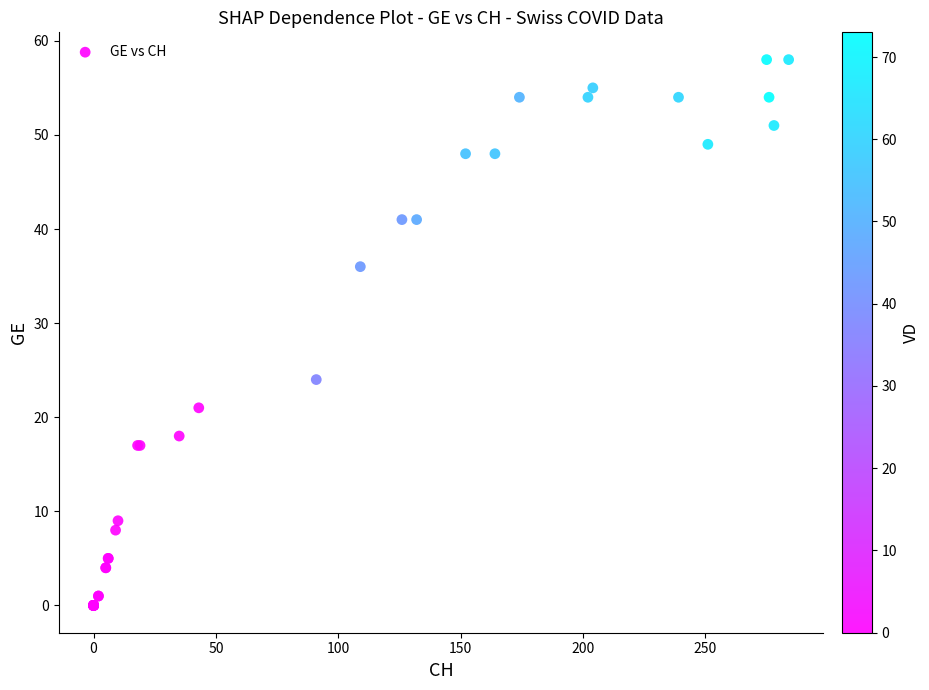

What Y value in the scatter plot is closest to 29?

24